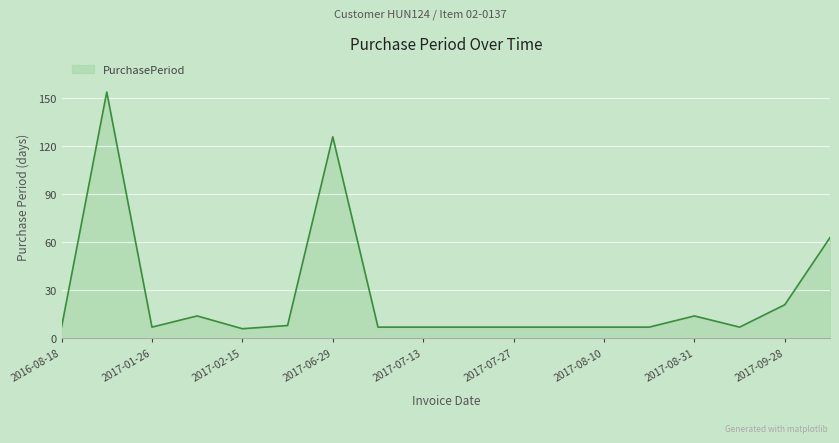

What is the difference between the maximum and minimum values?

148